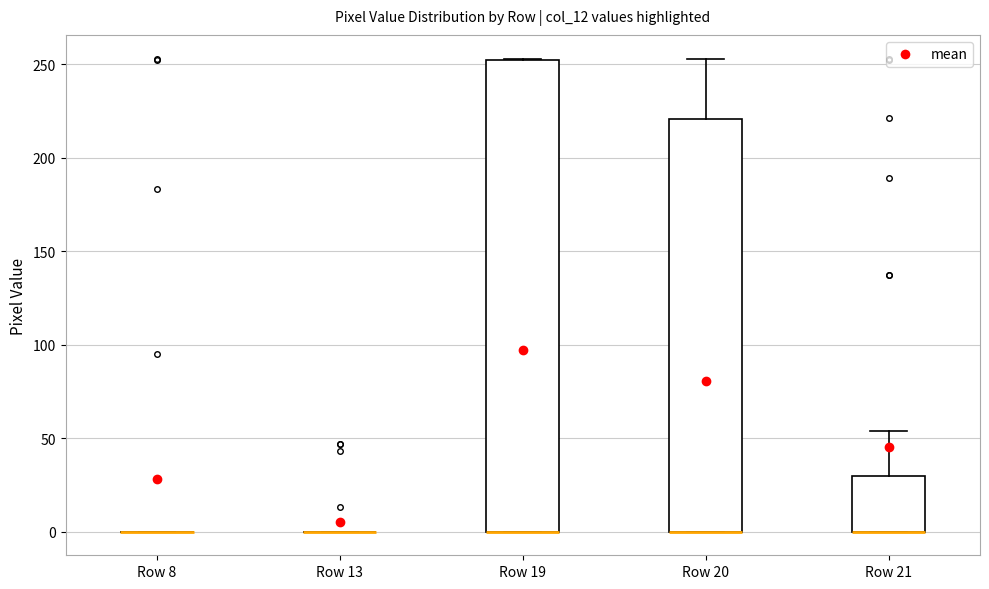

Reading left to right, transcribe this box plot: for each box, give where its median line is, the range the box spans, and where its two whiskers end, as read against the y-axis. The values are not printed on the chart, so give them approximately, as read against the axis.

Row 8: box collapsed to a line at 0, whiskers 0 to 0
Row 13: box collapsed to a line at 0, whiskers 0 to 0
Row 19: median 0 (drawn on the box's lower edge), box 0 to 250, whiskers 0 to 255
Row 20: median 0 (drawn on the box's lower edge), box 0 to 220, whiskers 0 to 255
Row 21: median 0 (drawn on the box's lower edge), box 0 to 30, whiskers 0 to 55